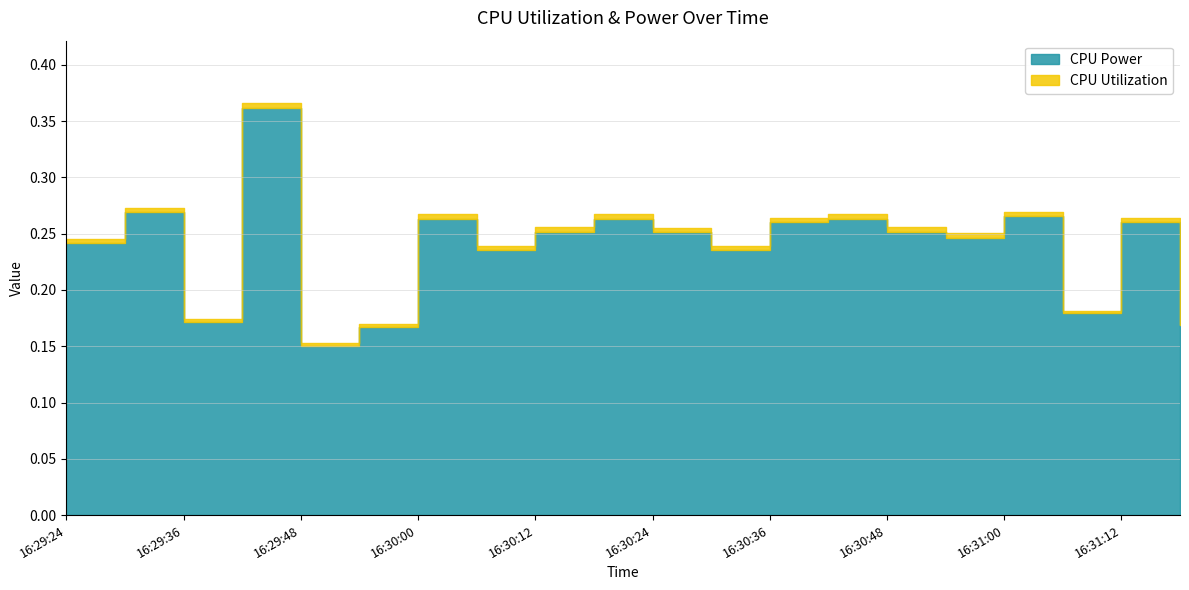

Which category has the highest value in the CPU Power series?

16:29:42